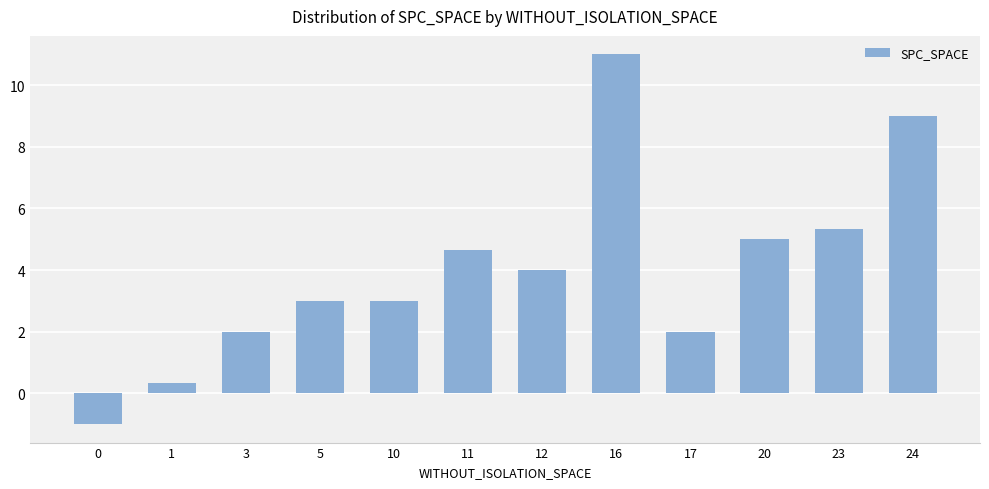

At which label does the data first exceed 4?

11